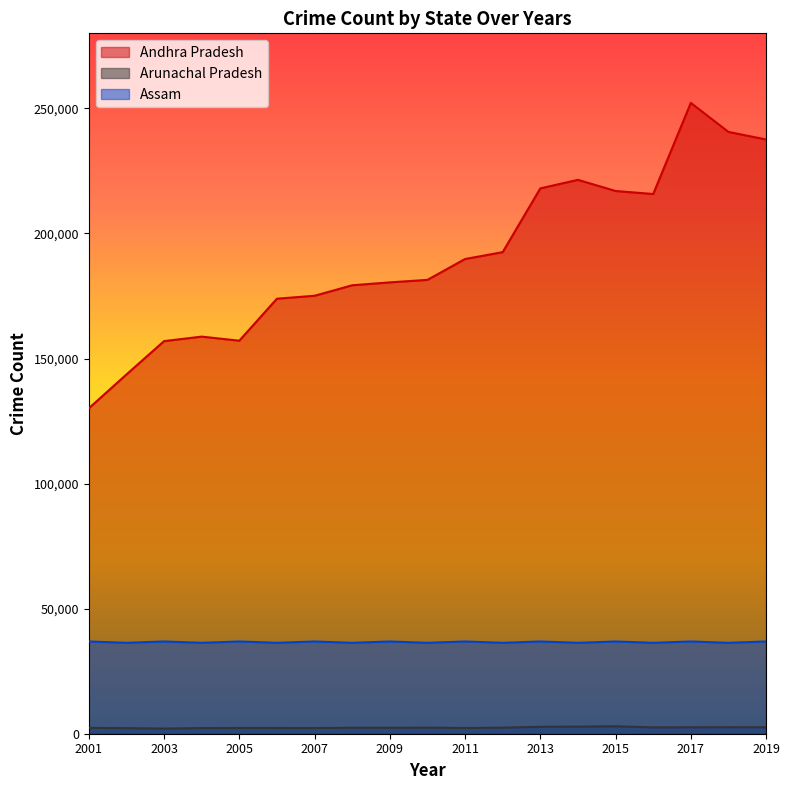

True or false: Arunachal Pradesh and Andhra Pradesh intersect in this chart.

False